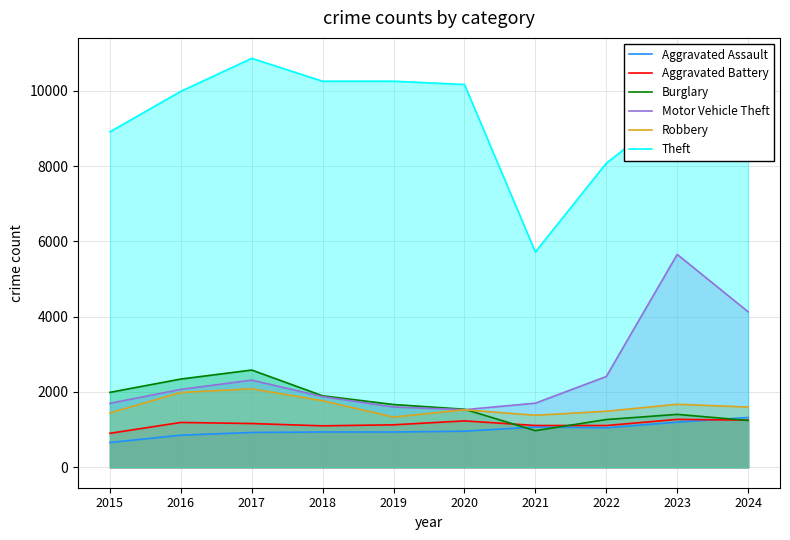

How many interior local valleys does the Aggravated Assault series have?

1